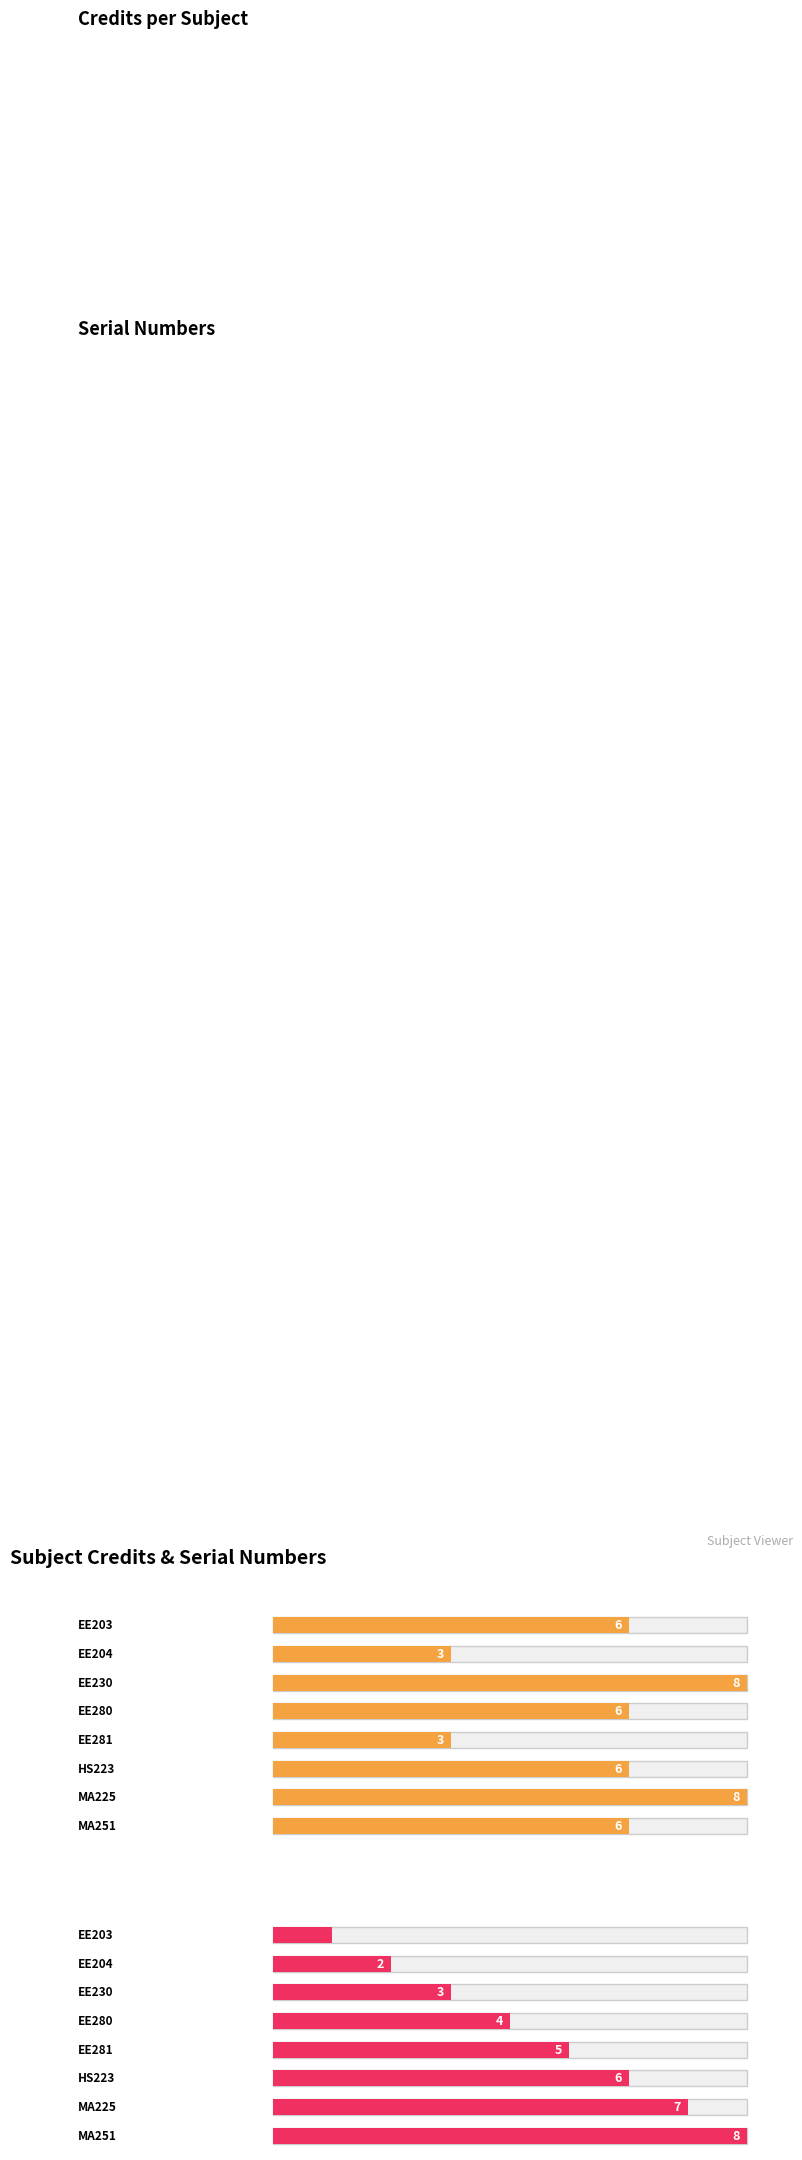

Reading right to left, extract all data points from this chart.

Credit: 6	8	6	3	6	8	3	6
Sl No.: 8	7	6	5	4	3	2	1